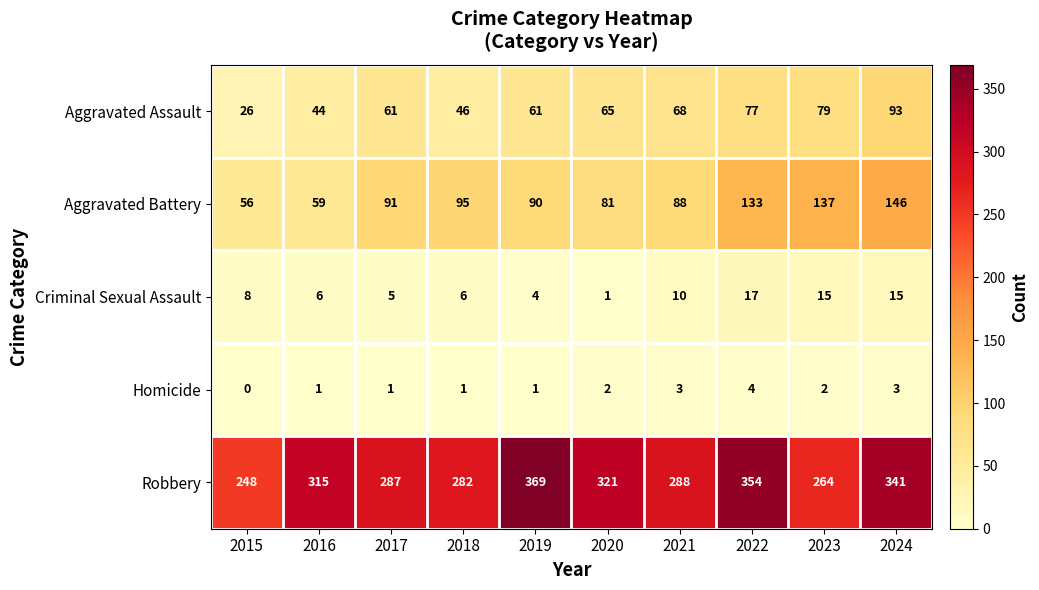

At 2016, list the series in order from smallest to largest.

Homicide, Criminal Sexual Assault, Aggravated Assault, Aggravated Battery, Robbery